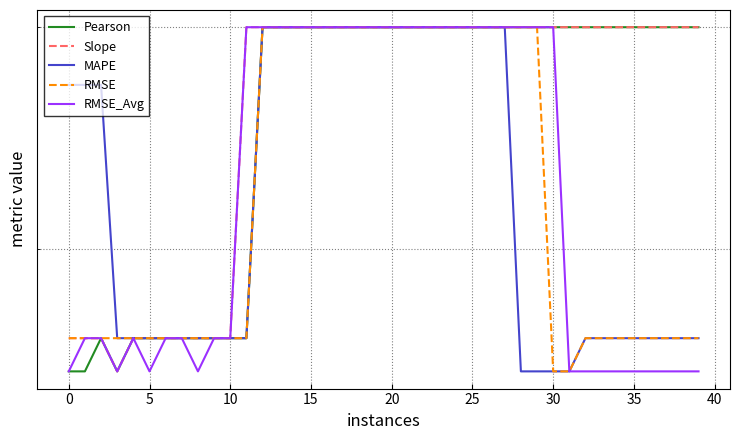

What is the highest value of the RMSE_Avg series?

30